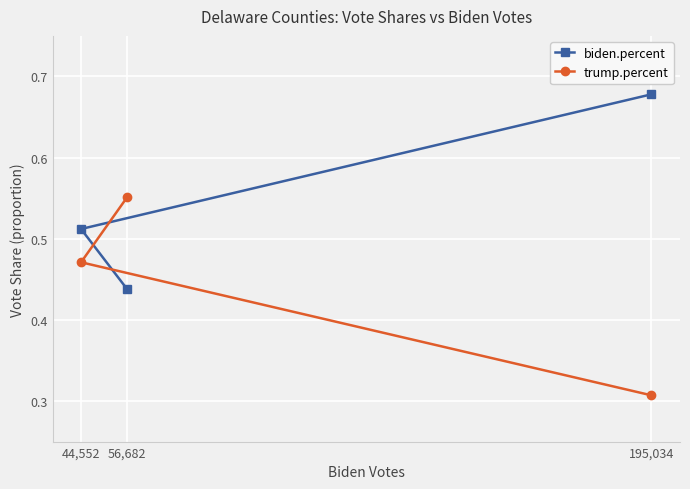

Which series has the largest total across all categories?

biden.percent